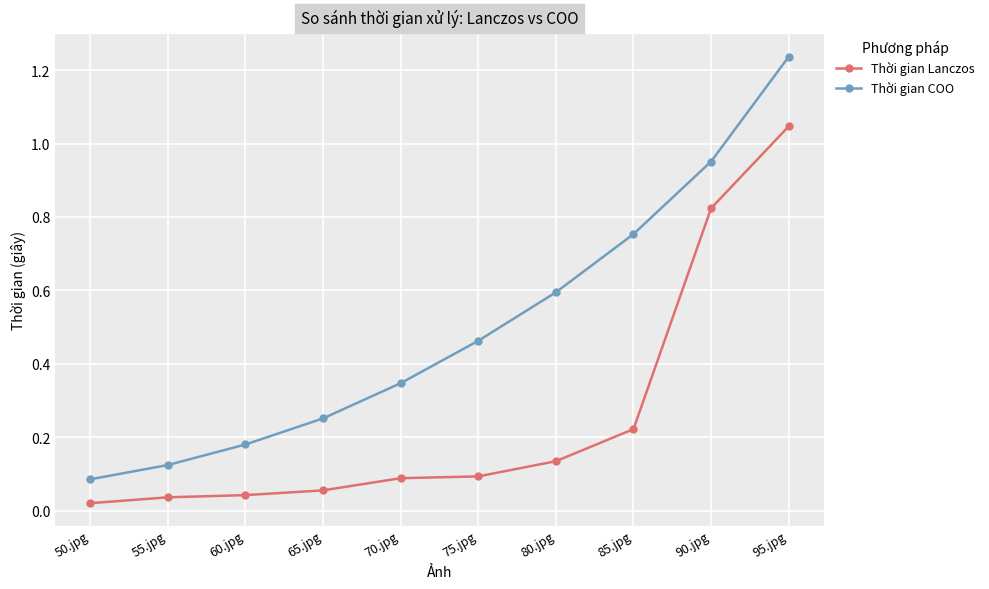

Which series has the widest spread of values?

Thời gian COO